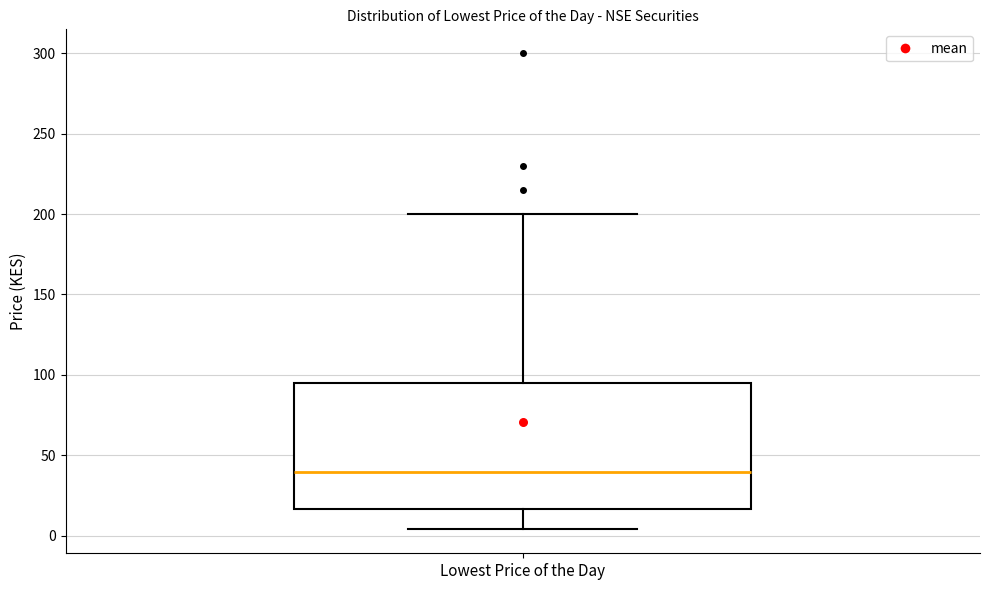

Transcribe this box plot: give where the median line is, the range the box spans, and where the two whiskers end, as read against the y-axis. The values are not printed on the chart, so give them approximately, as read against the axis.

median 40, box 15 to 95, whiskers 5 to 200